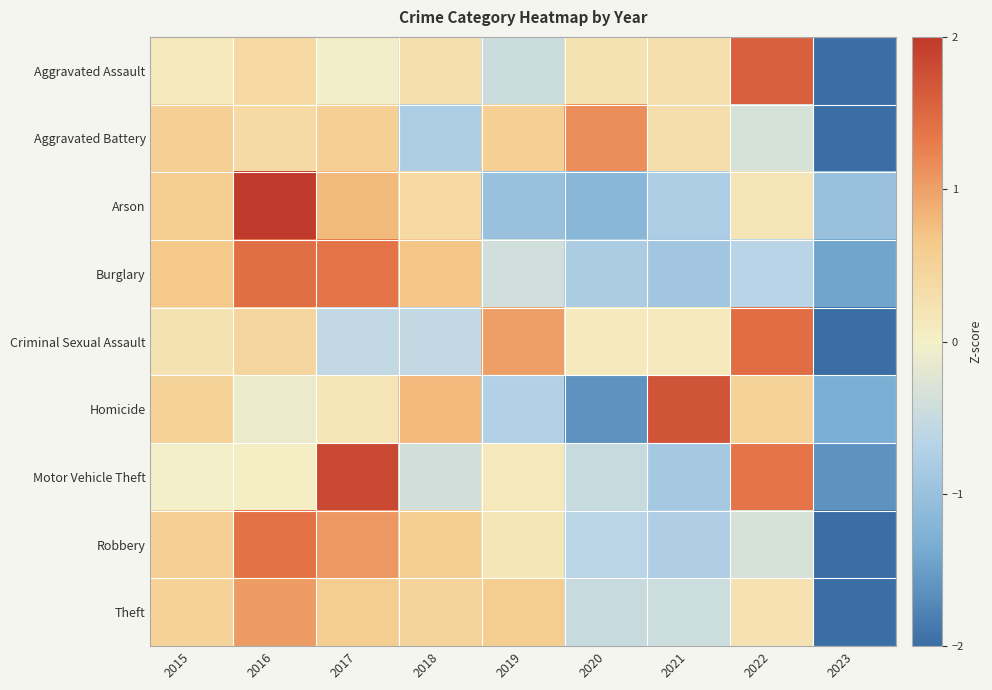

Reading left to right, list all the values displayed in this chart.

Aggravated Assault: 2015=0.1	2016=0.4	2017=-0.0	2018=0.3	2019=-0.5	2020=0.2	2021=0.3	2022=1.6	2023=-2.4
Aggravated Battery: 2015=0.6	2016=0.4	2017=0.6	2018=-0.8	2019=0.6	2020=1.1	2021=0.3	2022=-0.3	2023=-2.4
Arson: 2015=0.6	2016=2.0	2017=0.8	2018=0.4	2019=-1.0	2020=-1.2	2021=-0.8	2022=0.2	2023=-1.0
Burglary: 2015=0.7	2016=1.4	2017=1.4	2018=0.7	2019=-0.4	2020=-0.8	2021=-0.9	2022=-0.7	2023=-1.4
Criminal Sexual Assault: 2015=0.2	2016=0.4	2017=-0.6	2018=-0.6	2019=1.0	2020=0.1	2021=0.1	2022=1.5	2023=-2.2
Homicide: 2015=0.5	2016=-0.1	2017=0.2	2018=0.8	2019=-0.7	2020=-1.6	2021=1.7	2022=0.5	2023=-1.3
Motor Vehicle Theft: 2015=-0.0	2016=0.0	2017=1.8	2018=-0.4	2019=0.1	2020=-0.5	2021=-0.9	2022=1.4	2023=-1.6
Robbery: 2015=0.6	2016=1.4	2017=1.1	2018=0.6	2019=0.2	2020=-0.6	2021=-0.8	2022=-0.3	2023=-2.0
Theft: 2015=0.5	2016=1.0	2017=0.6	2018=0.5	2019=0.6	2020=-0.5	2021=-0.4	2022=0.2	2023=-2.5